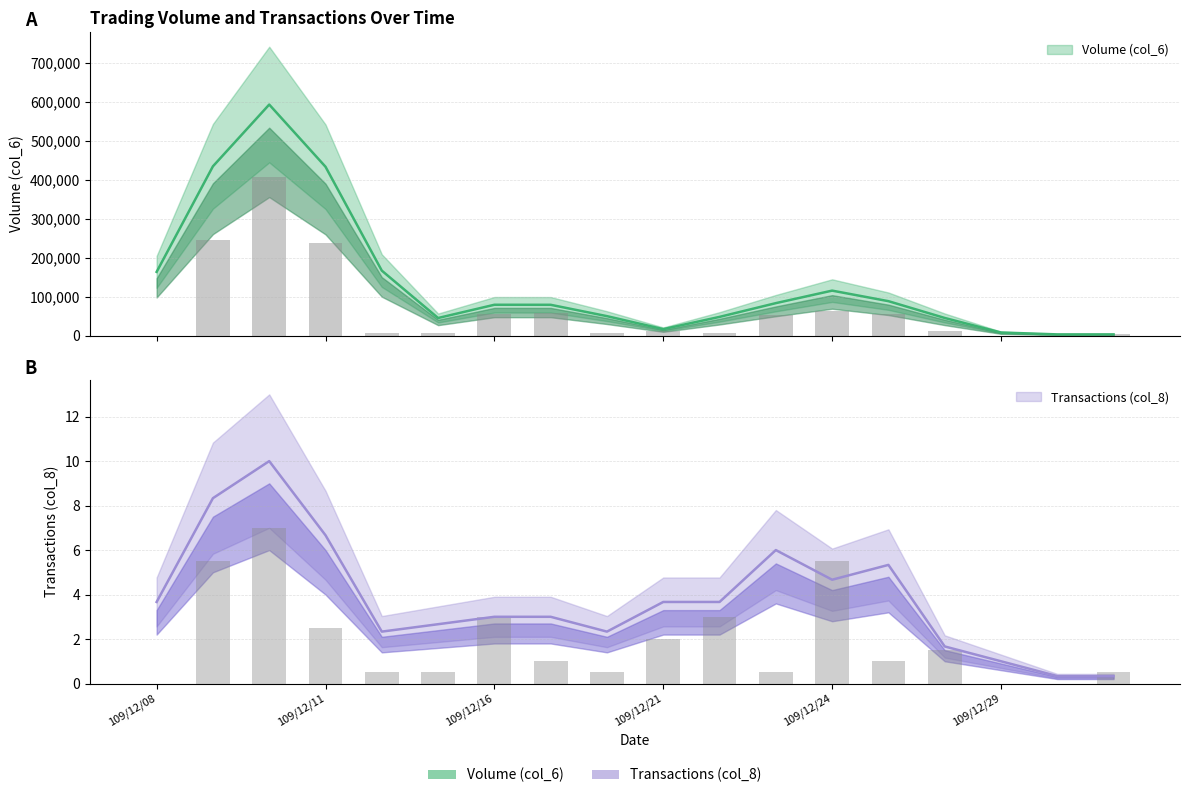

The value of Volume (col_6) at 109/12/09 is 130271.9. True or false?

False